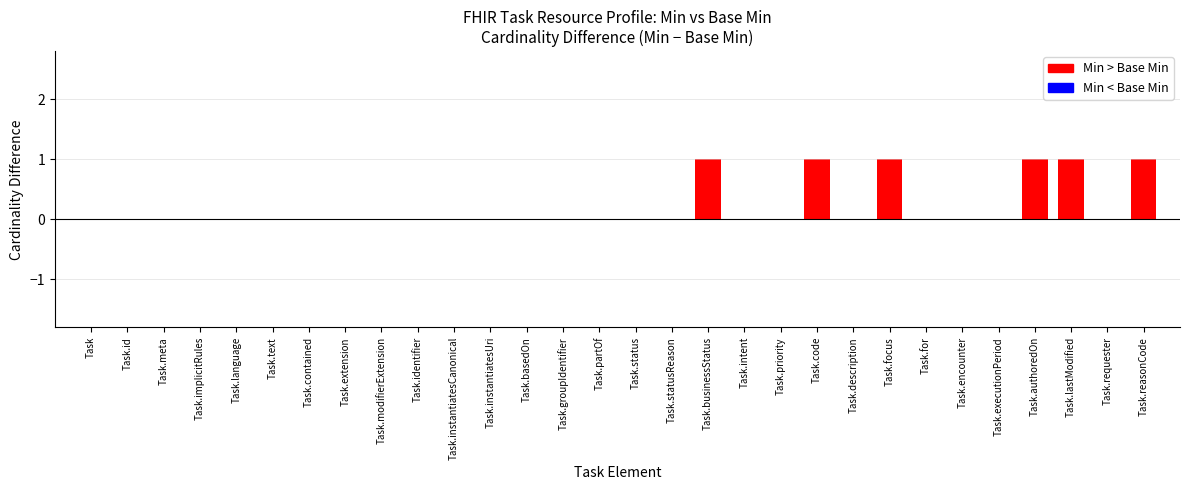

Count the number of categories in the chart.

30